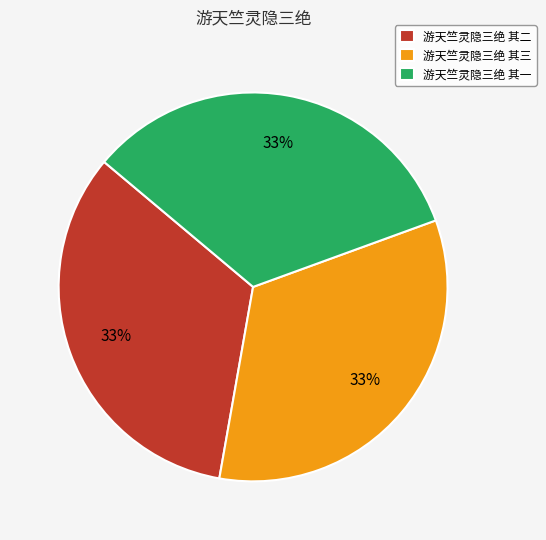

True or false: 游天竺灵隐三绝 其二 accounts for 43% of the total.

False